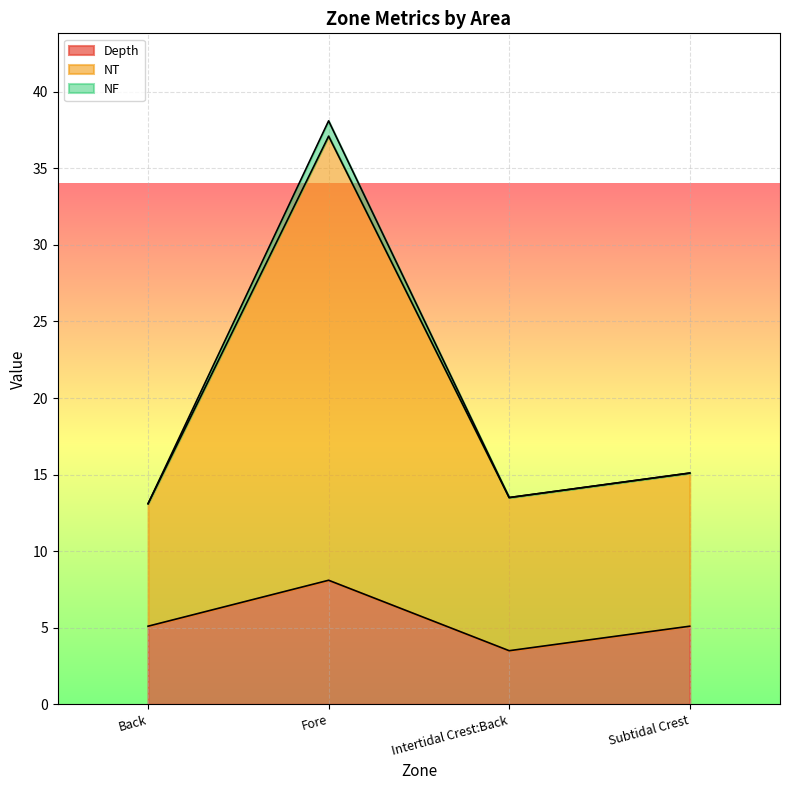

True or false: NF and NT intersect in this chart.

False